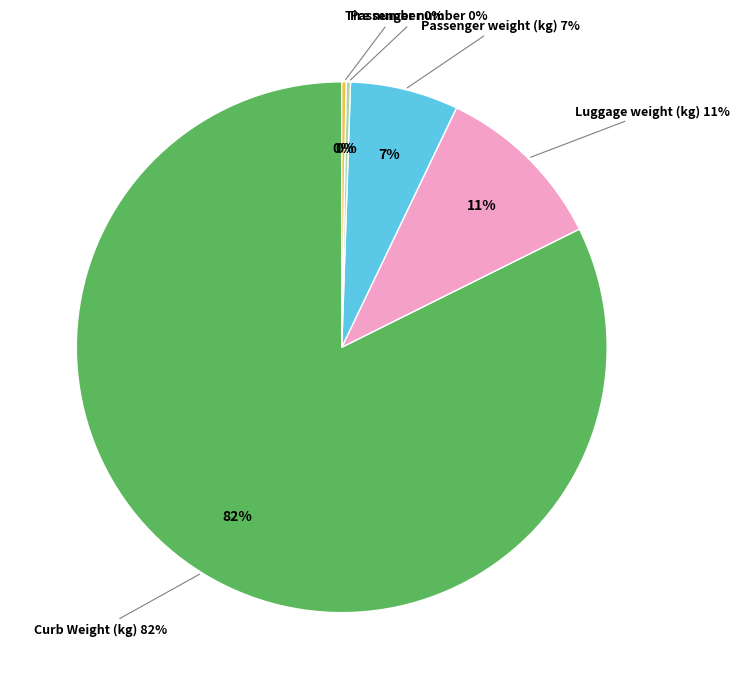

To the nearest percent, what percentage of the pie is Curb Weight (kg)?

82%